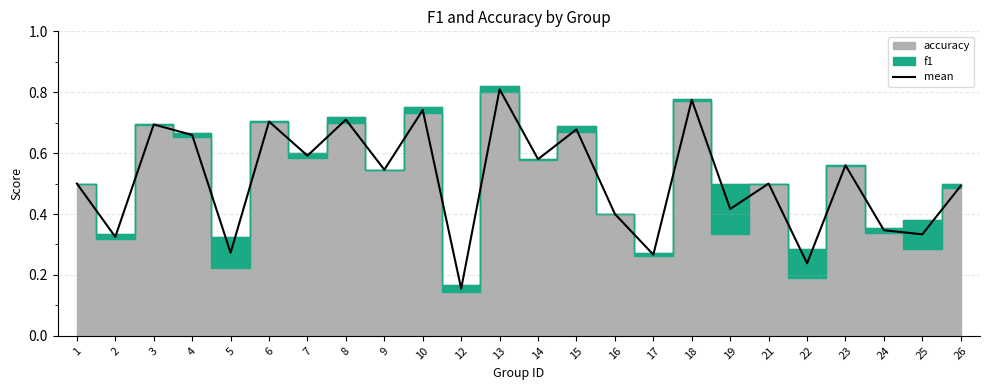

List the labels in order of value, smallest first.

12, 22, 17, 5, 2, 25, 24, 16, 19, 26, 1, 21, 9, 23, 14, 7, 4, 15, 3, 6, 8, 10, 18, 13